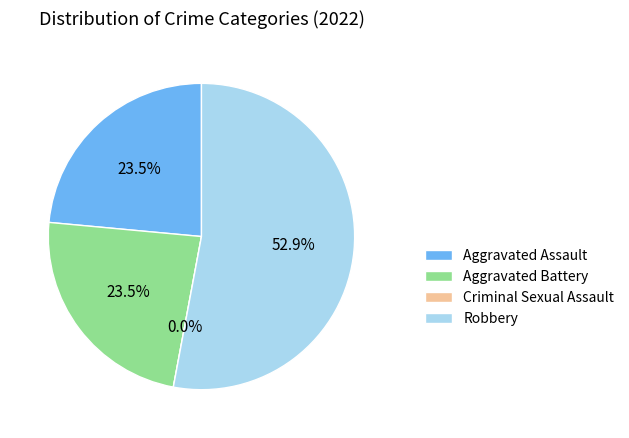

Is it true that Robbery is 53% of the pie?

True